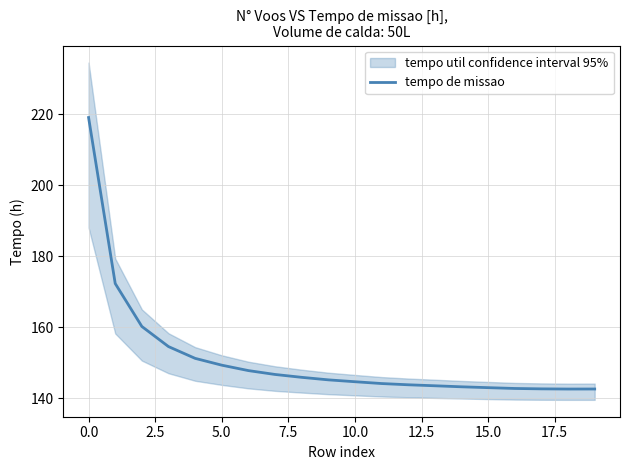

What is the maximum value for tempo de missao?

219.1